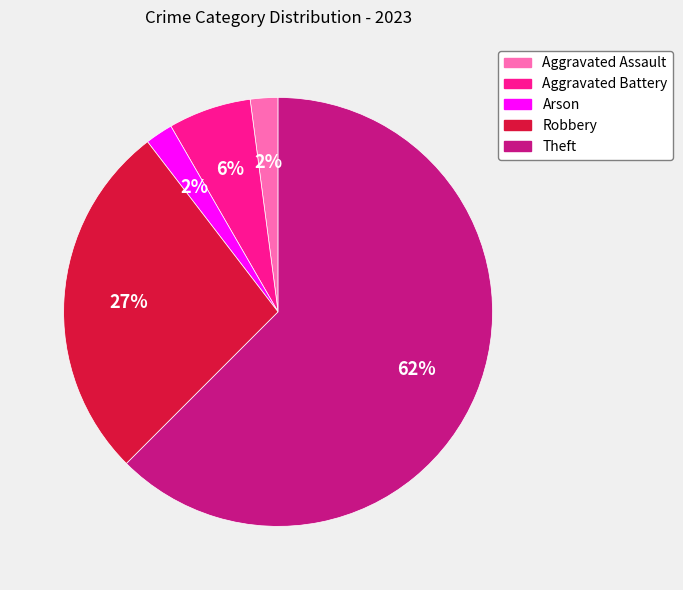

Between Theft and Aggravated Battery, which is larger?

Theft